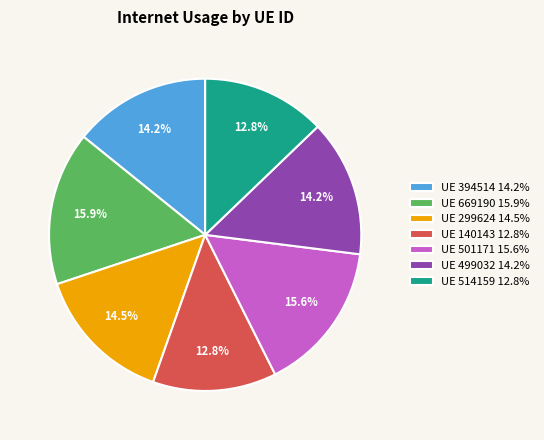

How many segments does this pie chart have?

7